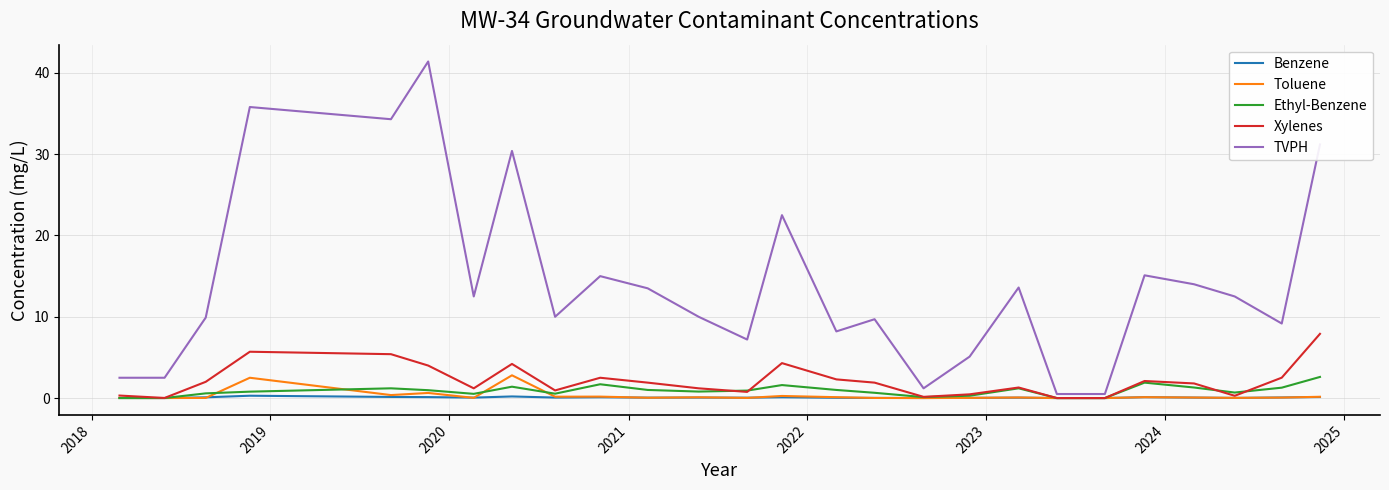

Which series has the largest range (max minus min)?

TVPH